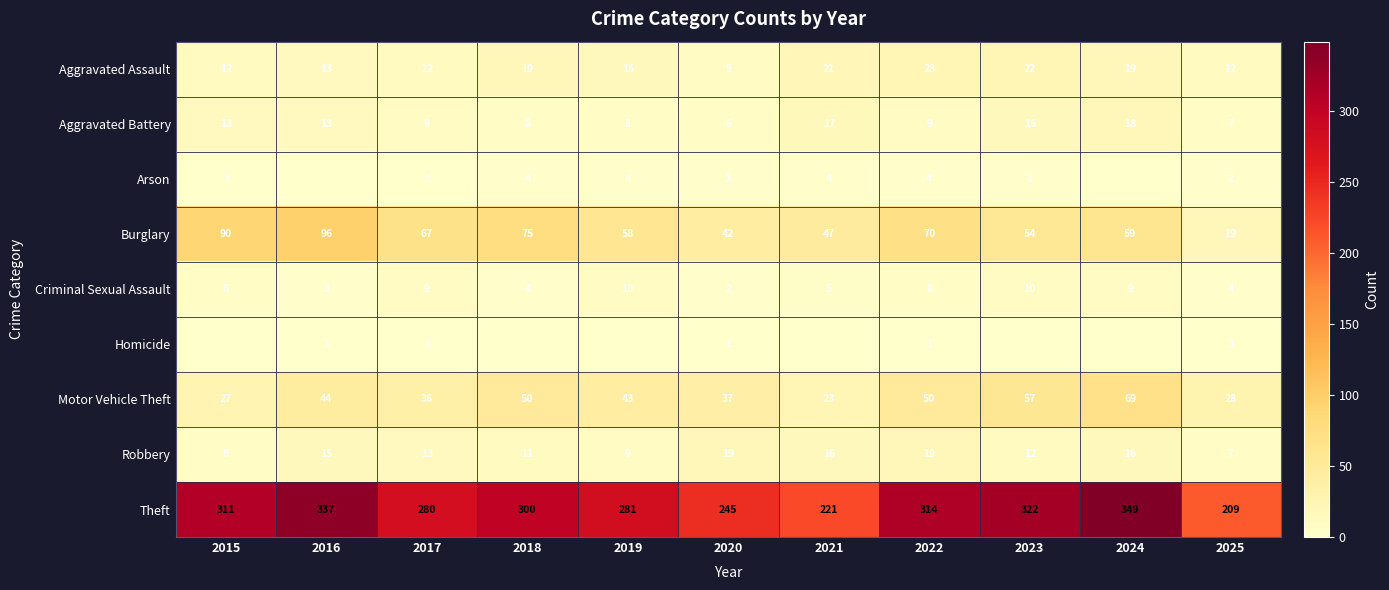

At how many categories does at least one series exceed 132?

11